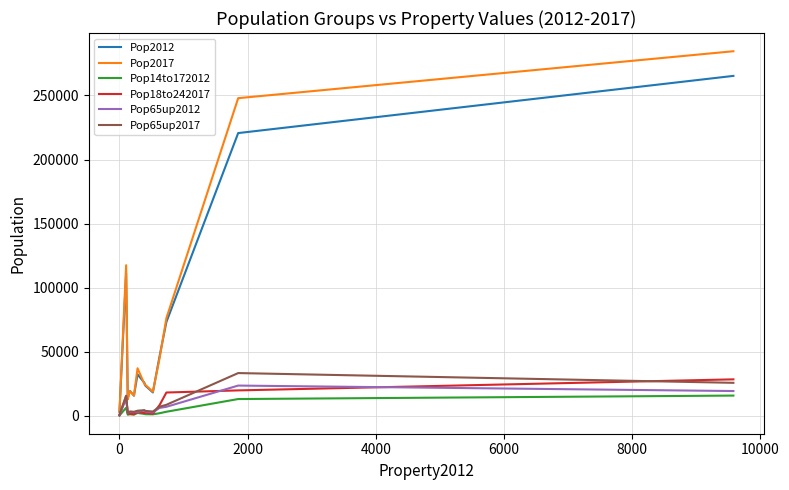

What is the sum of all Pop2012 values?

884720